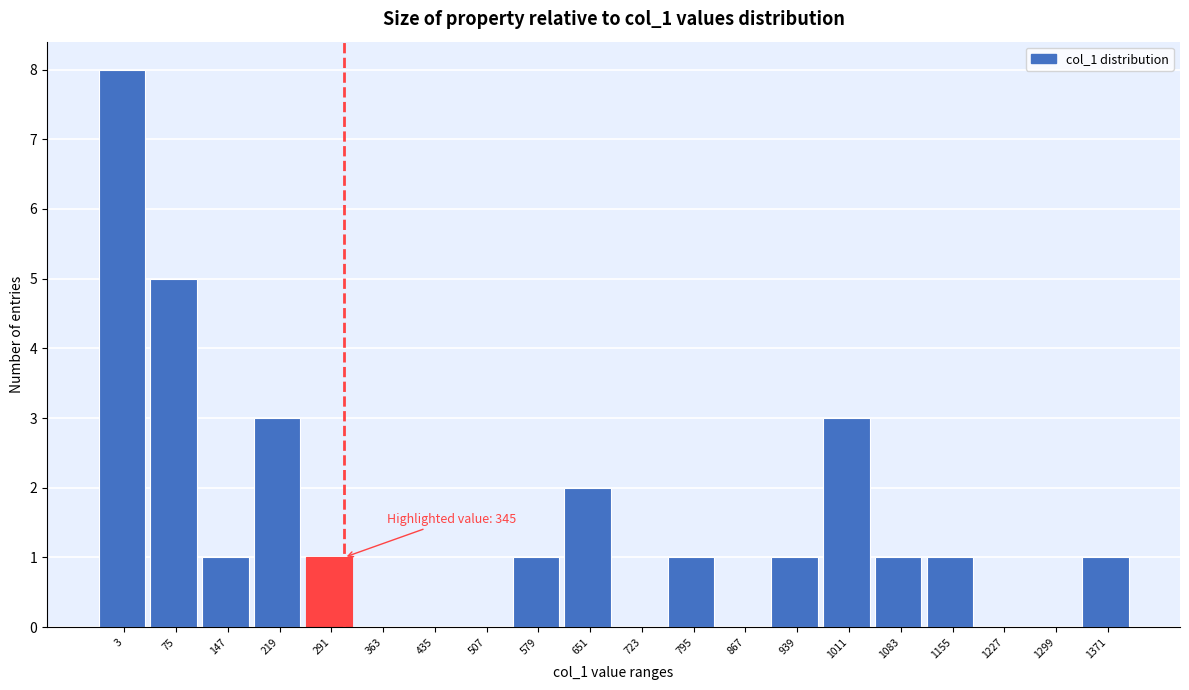

Reading right to left, extract all data points from this chart.

1371=1	1299=0	1227=0	1155=1	1083=1	1011=3	939=1	867=0	795=1	723=0	651=2	579=1	507=0	435=0	363=0	291=1	219=3	147=1	75=5	3=8